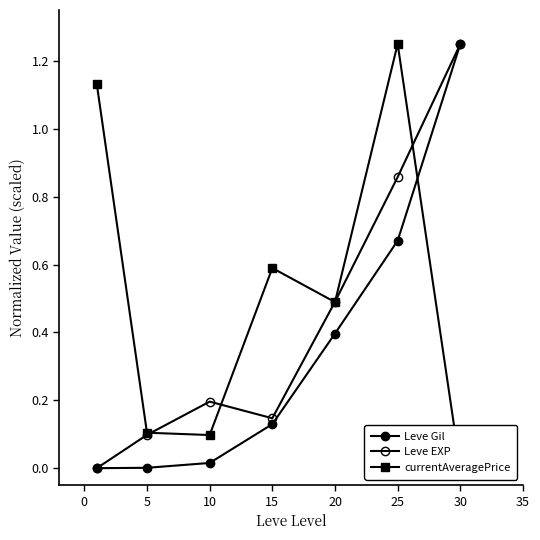

Which series has the largest total across all categories?

currentAveragePrice